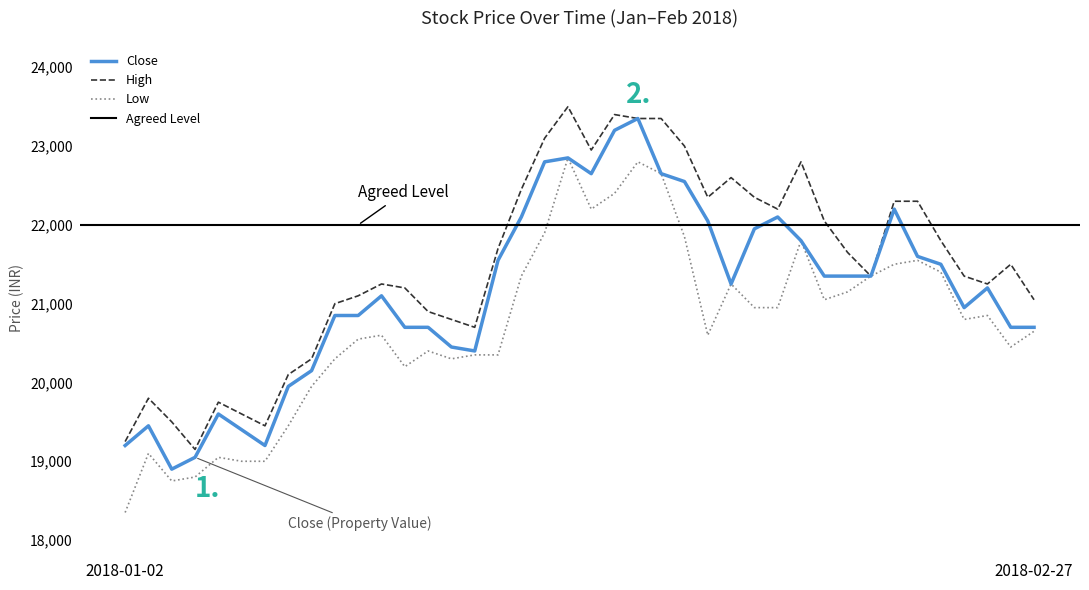

Rank the series at 2018-01-26 from highest to lowest value.

High, Close, Low